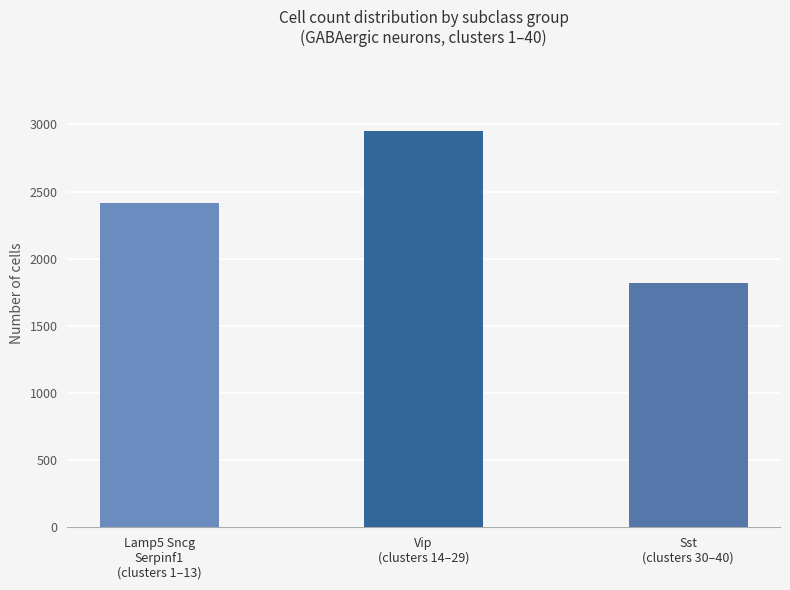

What is the difference between the values at Sst
(clusters 30–40) and Vip
(clusters 14–29)?

1132